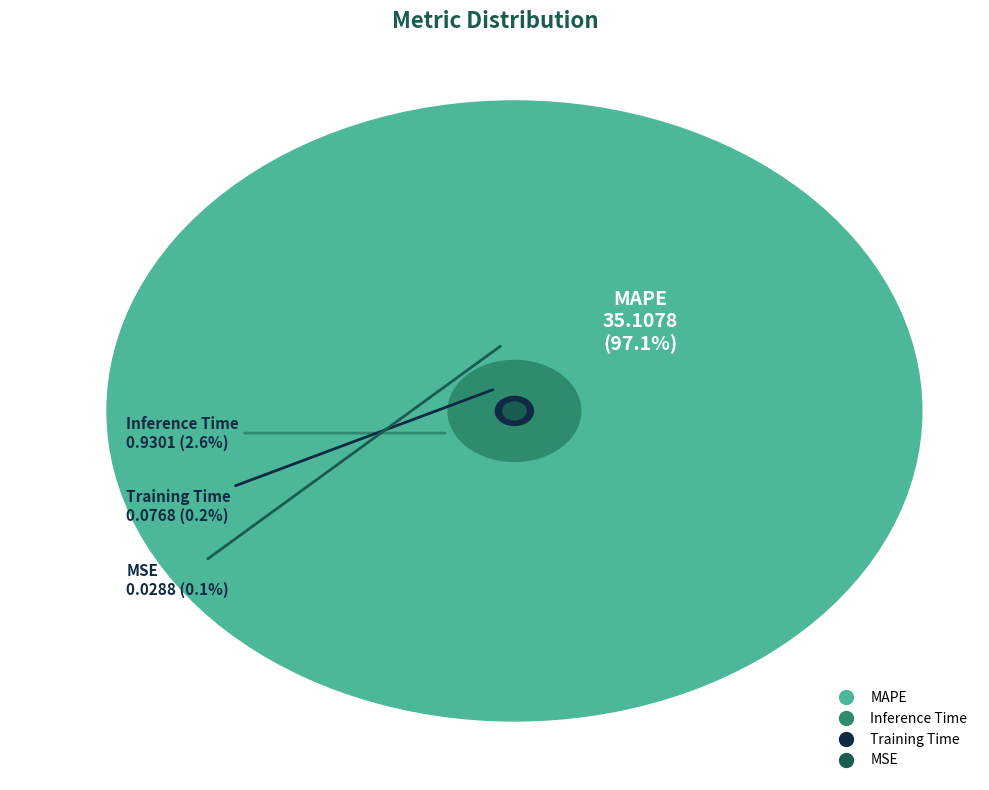

The MAPE slice represents 97% of the pie. True or false?

True